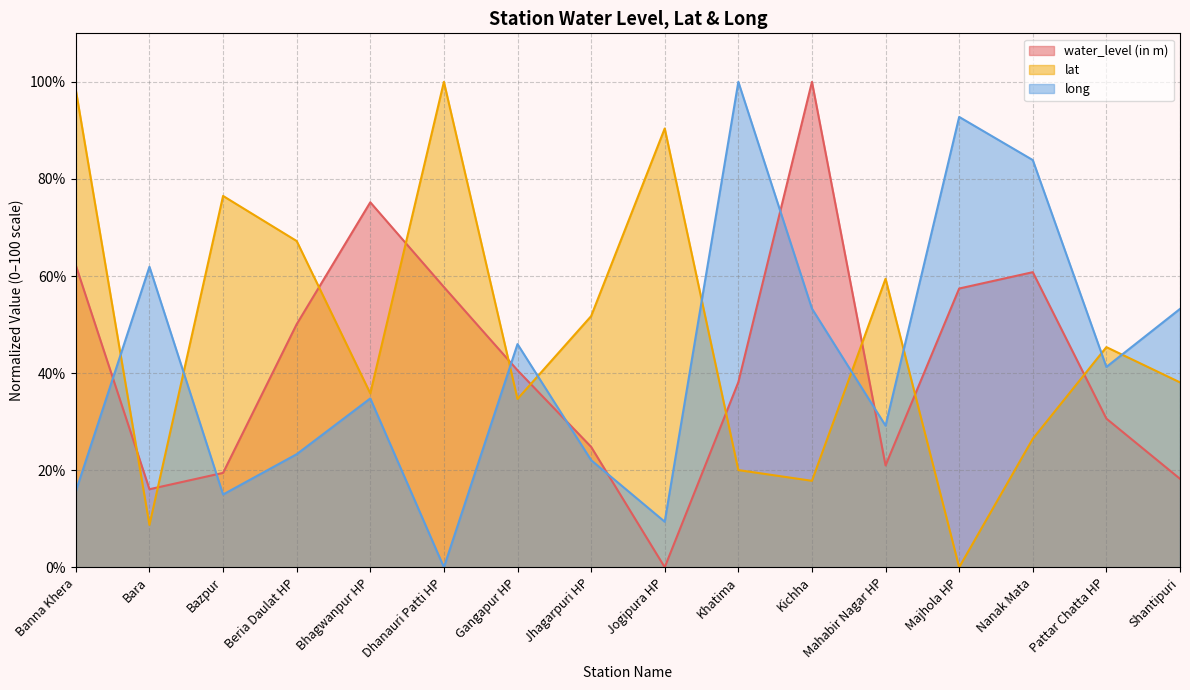

Which series has the widest spread of values?

water_level (in m)